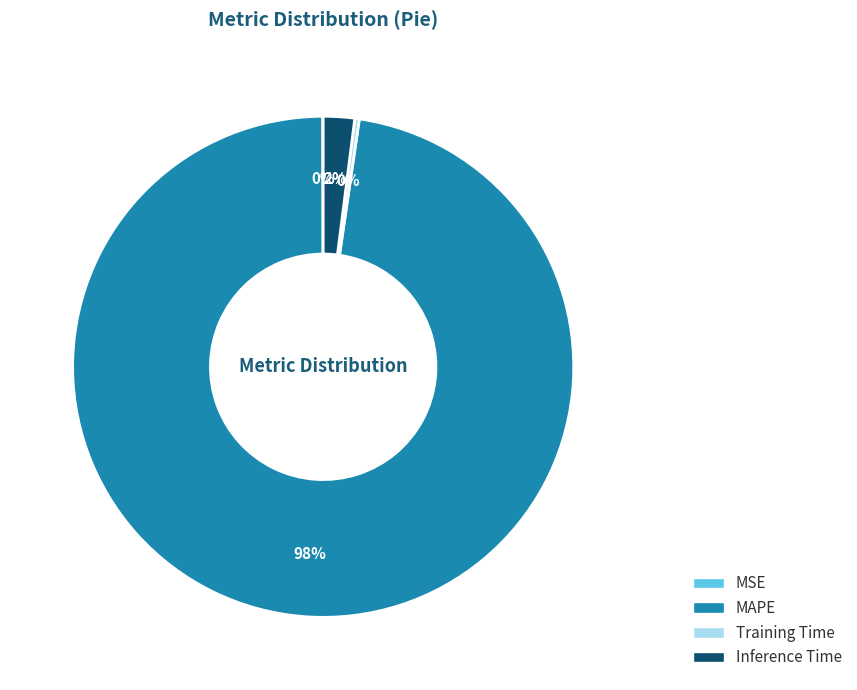

Which category has the biggest portion of the pie?

MAPE